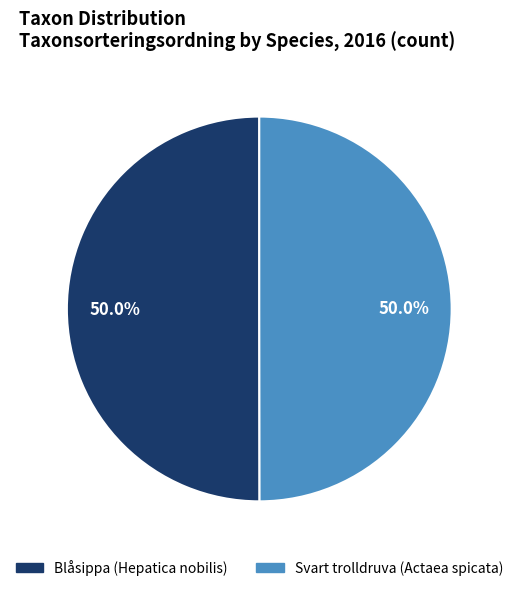

What is the ratio of the value at Svart trolldruva (Actaea spicata) to the value at Blåsippa (Hepatica nobilis)?

1.0